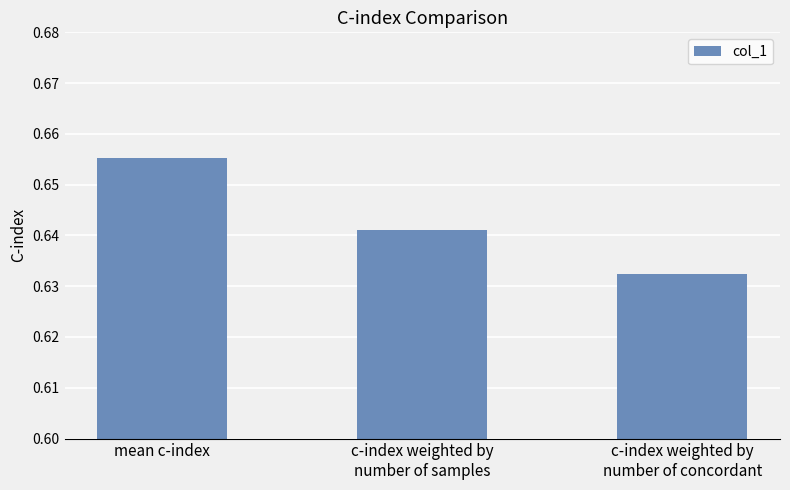

What position from the right is mean c-index?

3